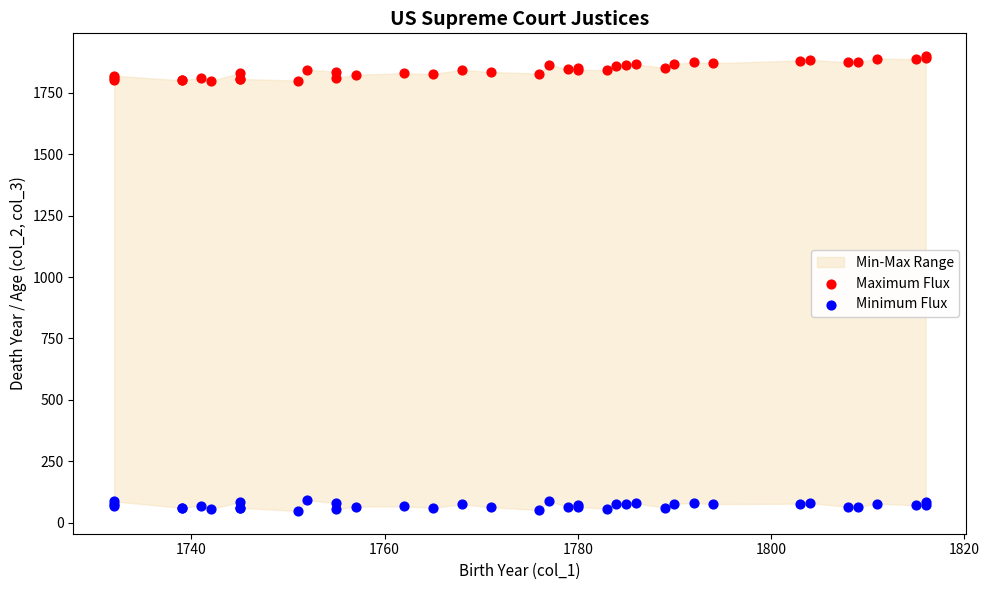

Which series reaches the maximum Y coordinate?

Maximum Flux